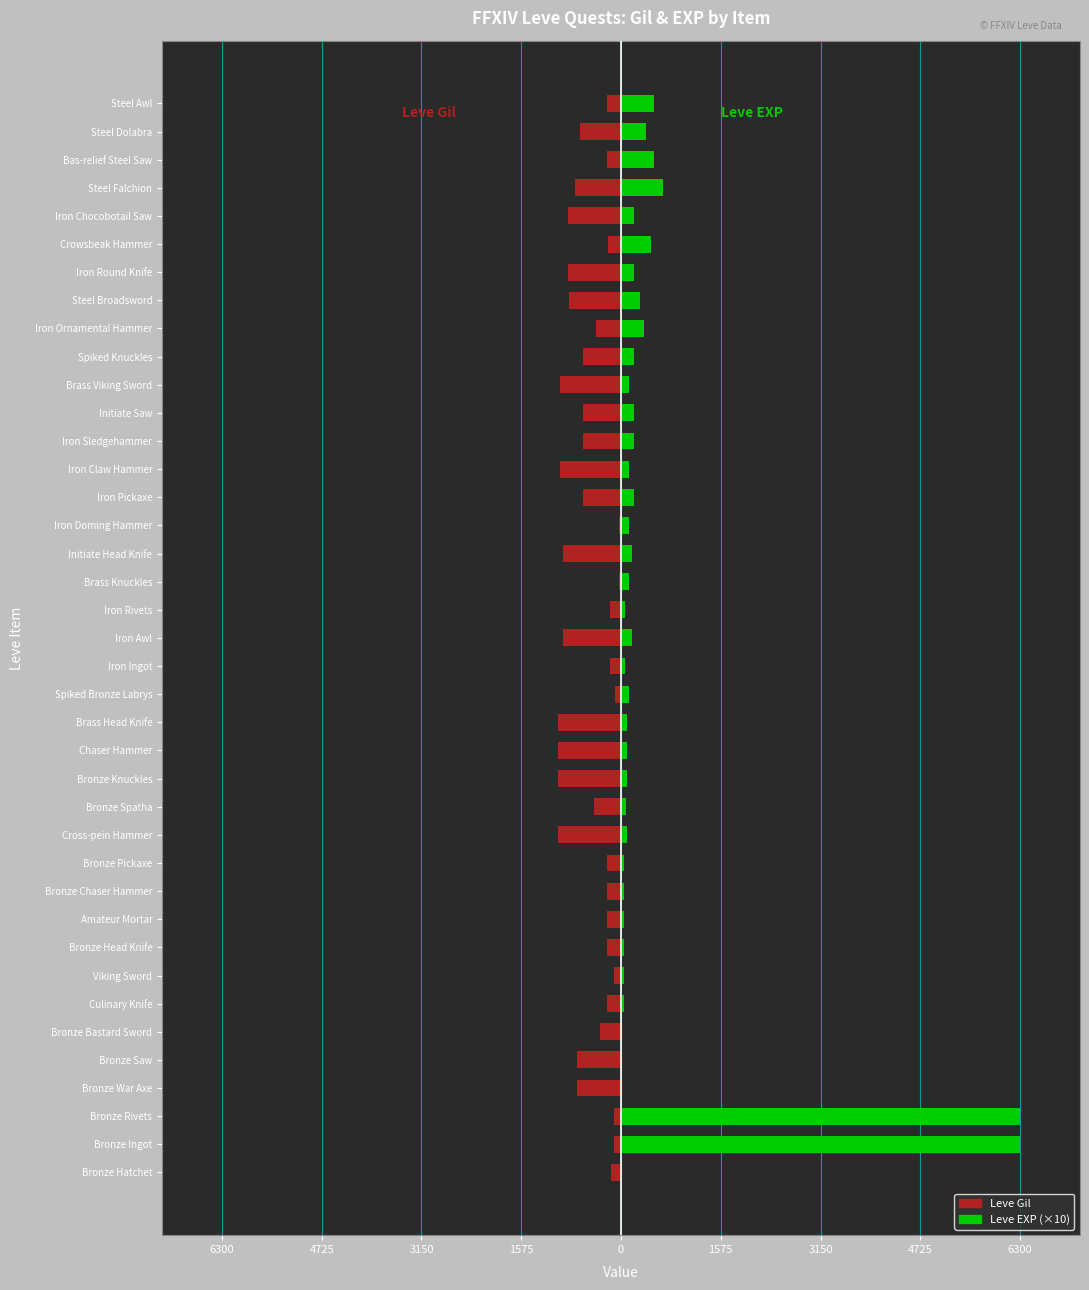

Does the chart contain any negative values?

Yes